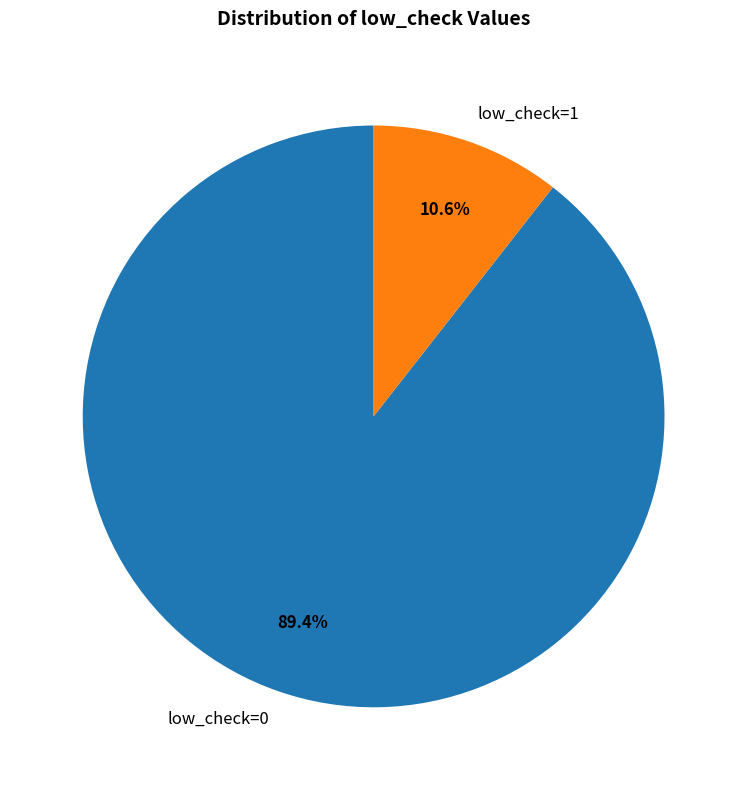

What percentage is the low_check=1 slice, to the nearest percent?

11%